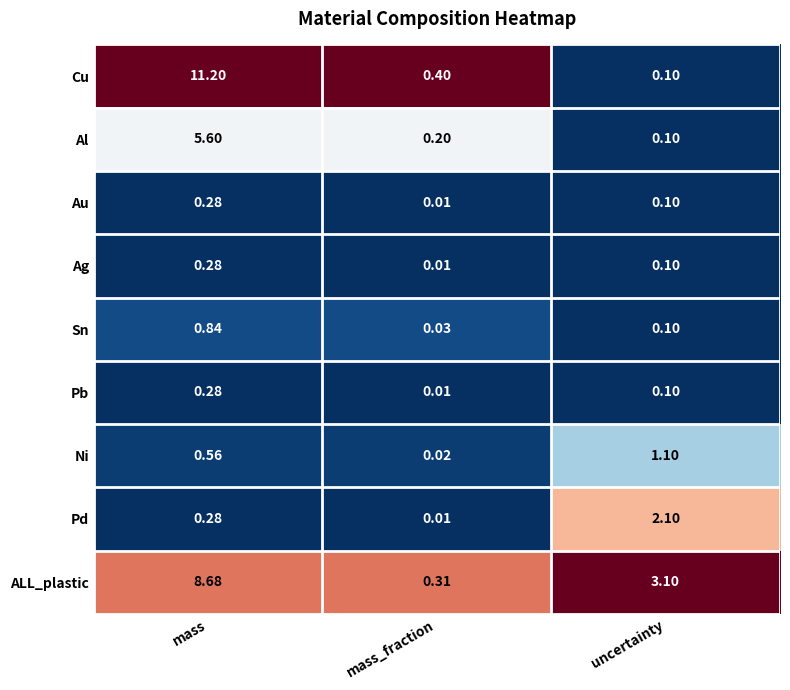

What is the difference between the Pb values at 2 and 0?

0.2